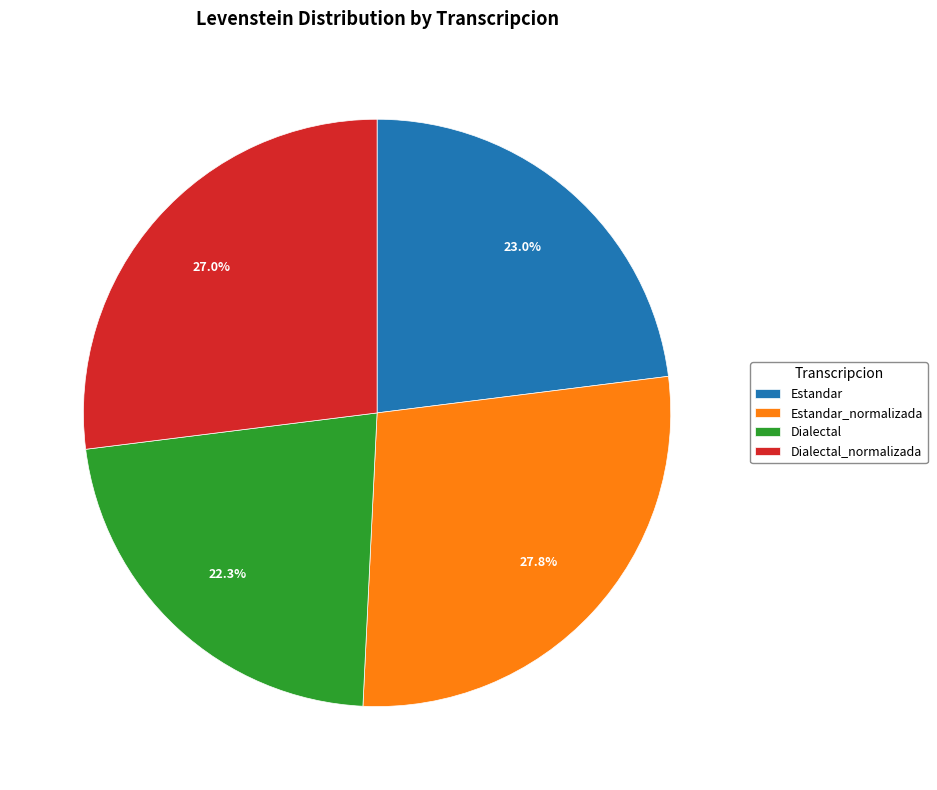

To the nearest percent, what percentage of the pie is Dialectal_normalizada?

27%